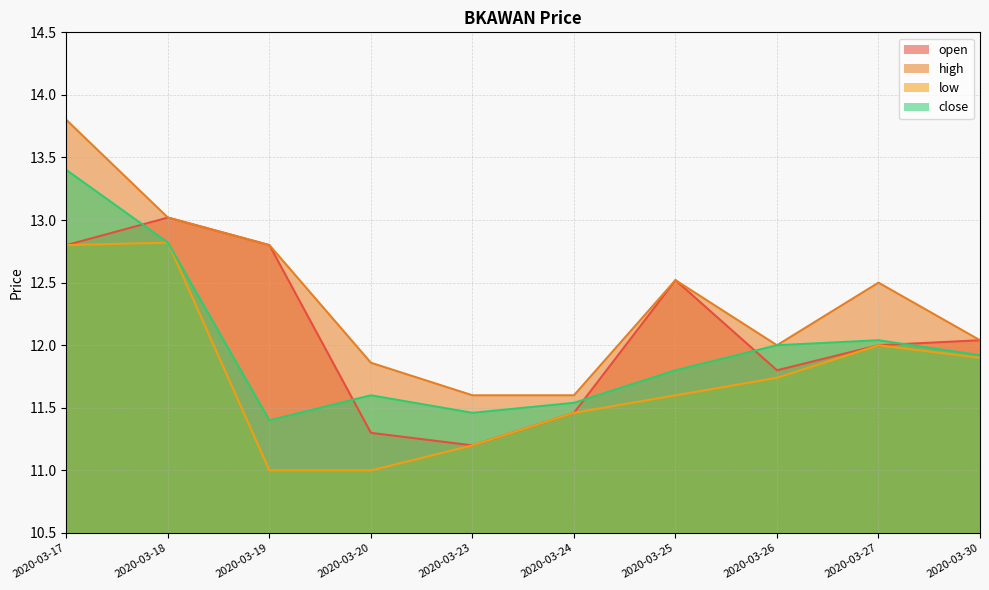

True or false: low and open cross at least once.

False